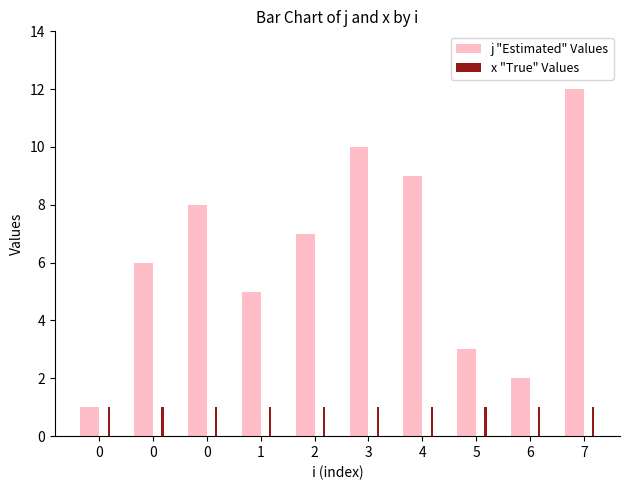

True or false: j "Estimated" Values has a value of 5 at 4.

False